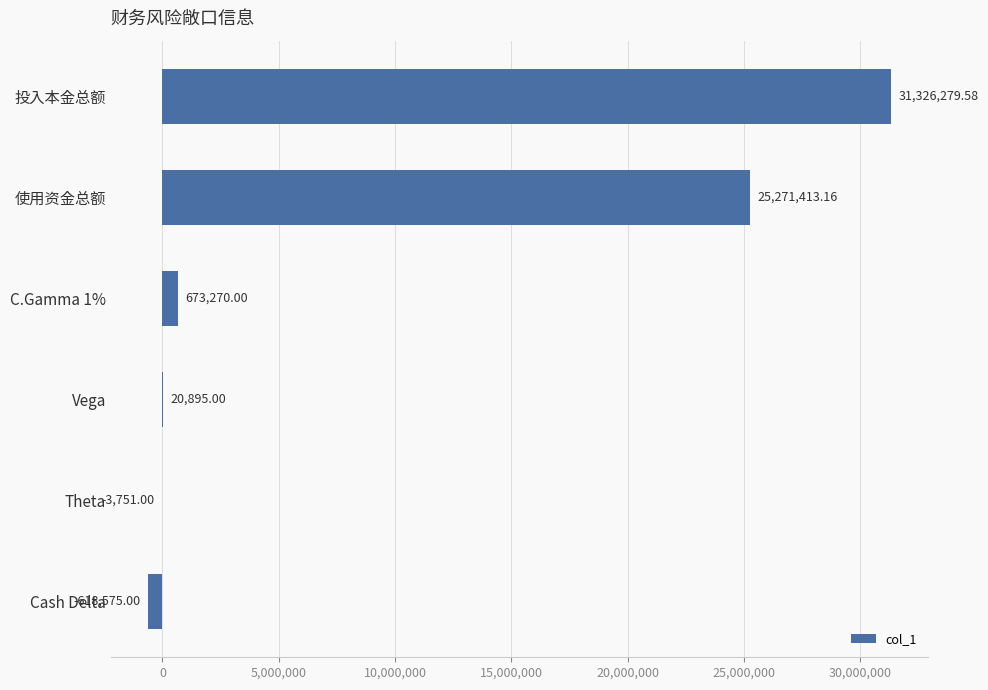

What is the greatest value displayed?

31326279.6